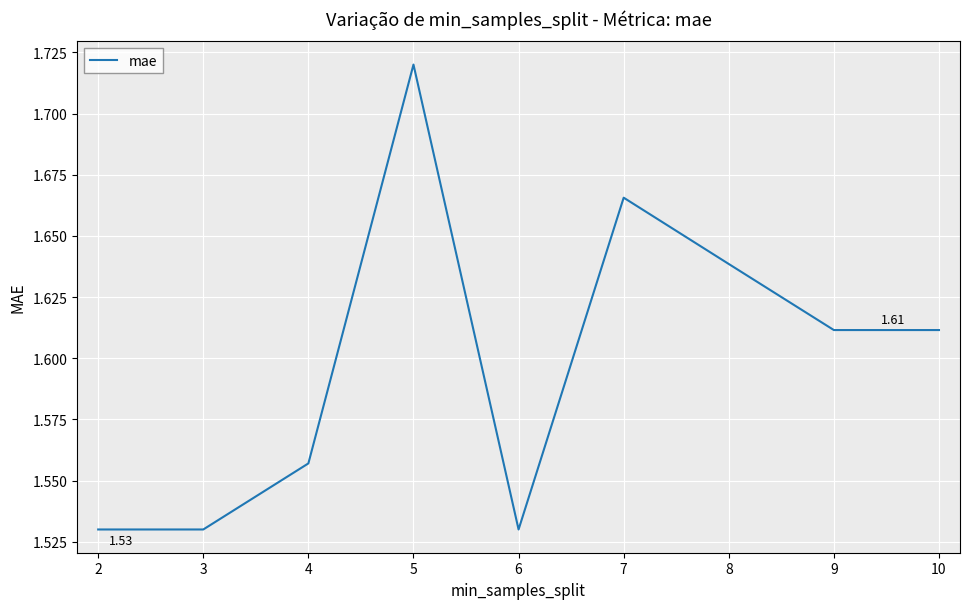

Approximately how many times larger is the value at 3 compared to 7?

0.9